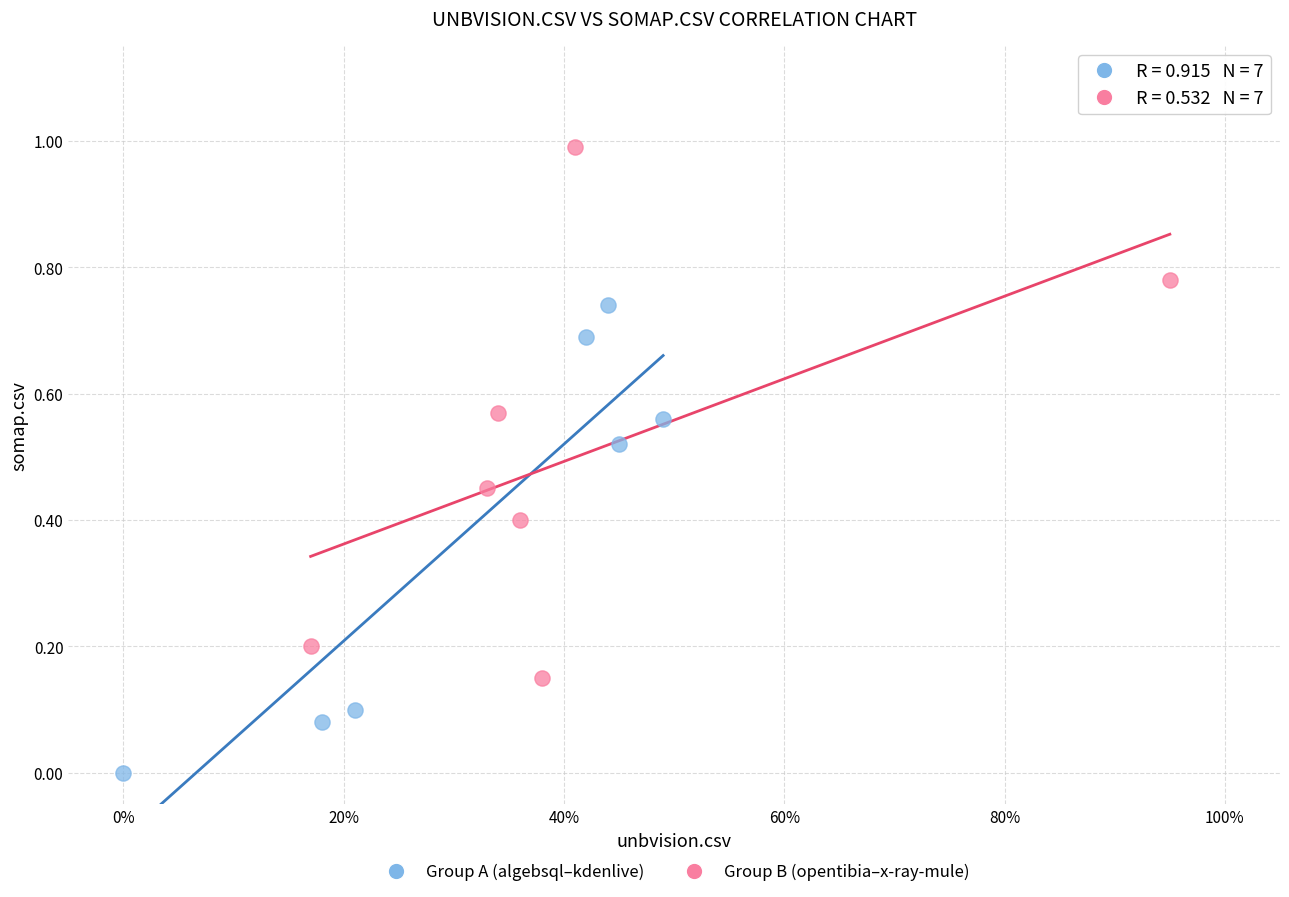

Which series has the largest Y range (max minus min)?

Group B (opentibia–x-ray-mule)